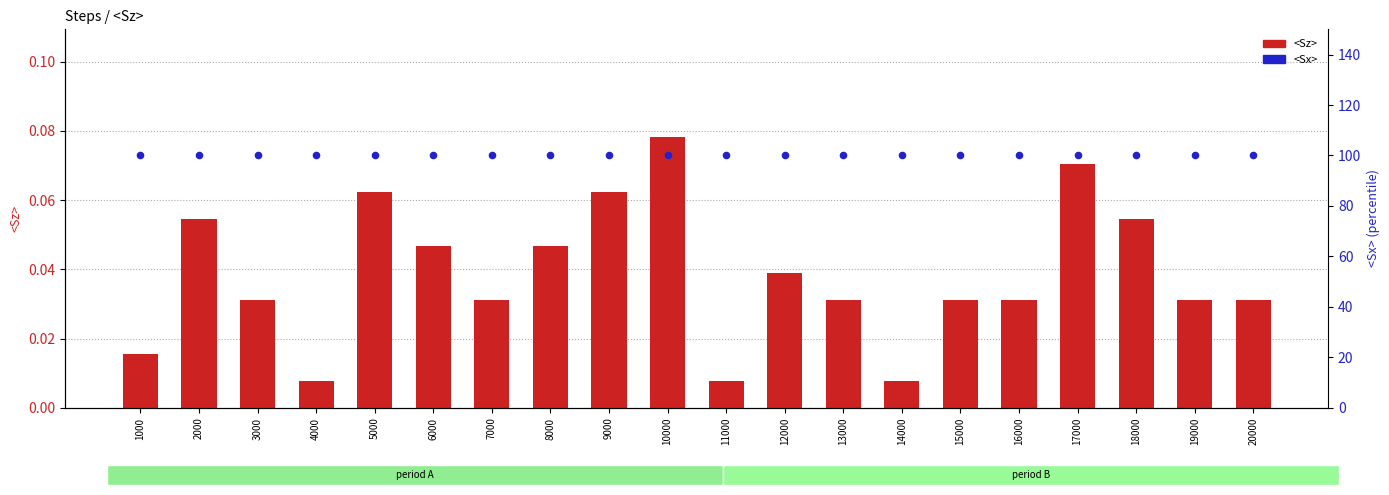

Which series contains the highest Y value?

<Sx>